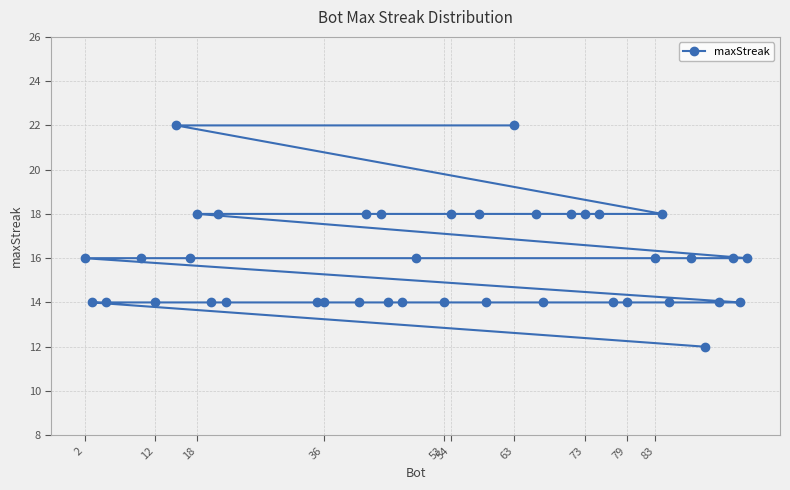

How many data points does each series have?

40